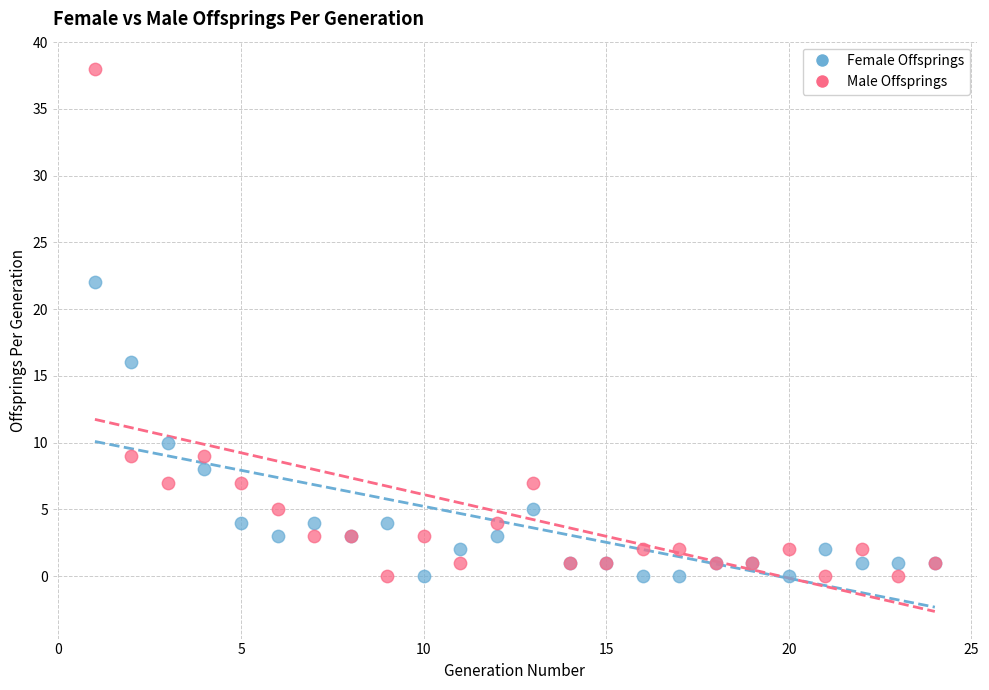

Which series contains the highest Y value?

Male Offsprings